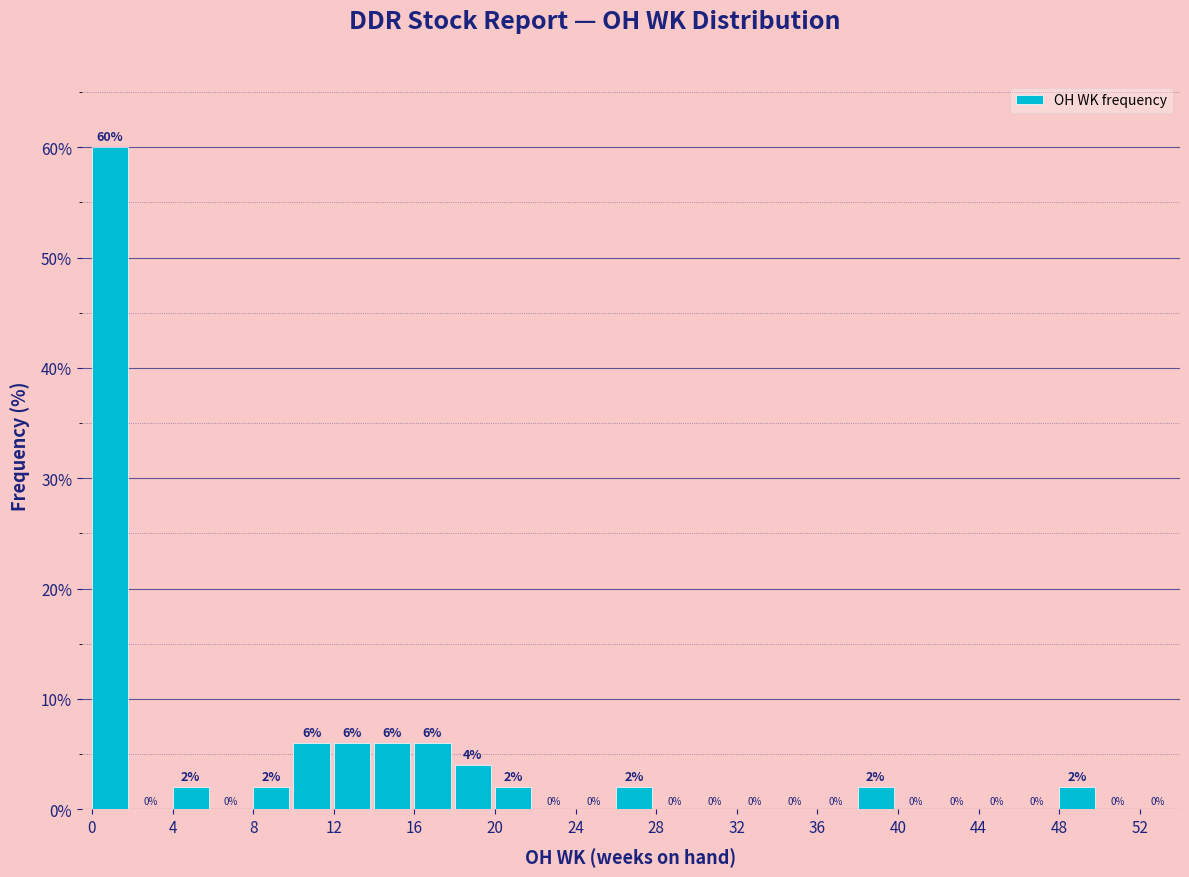

Over which range of the x-axis is the bar tallest?

0 to 2